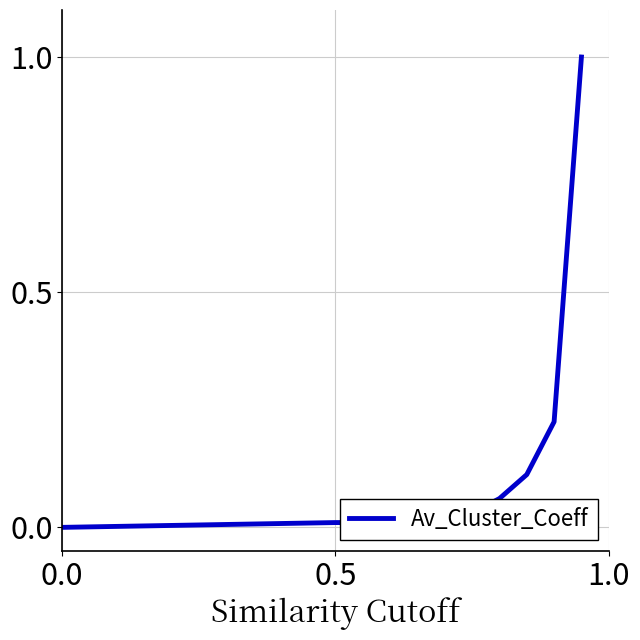

What is the greatest value displayed?

1.0